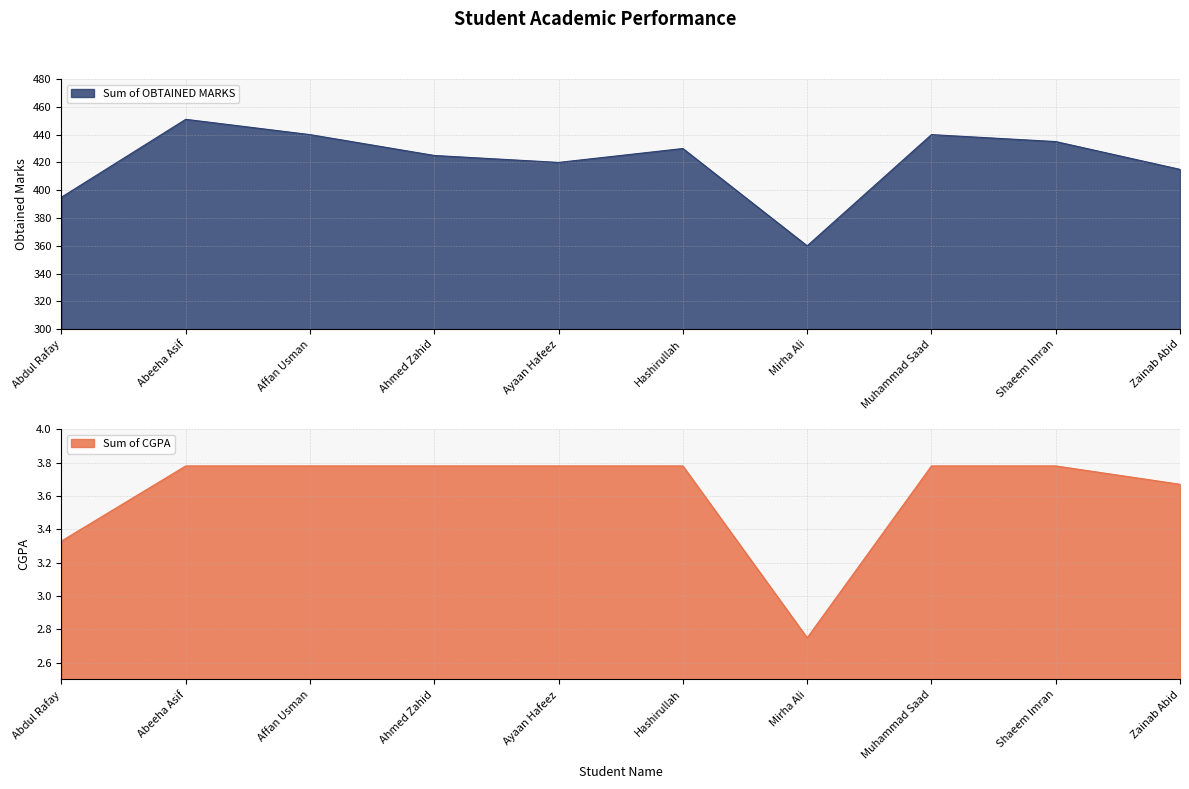

What are all the series names shown in the legend?

Sum of OBTAINED MARKS, Sum of CGPA